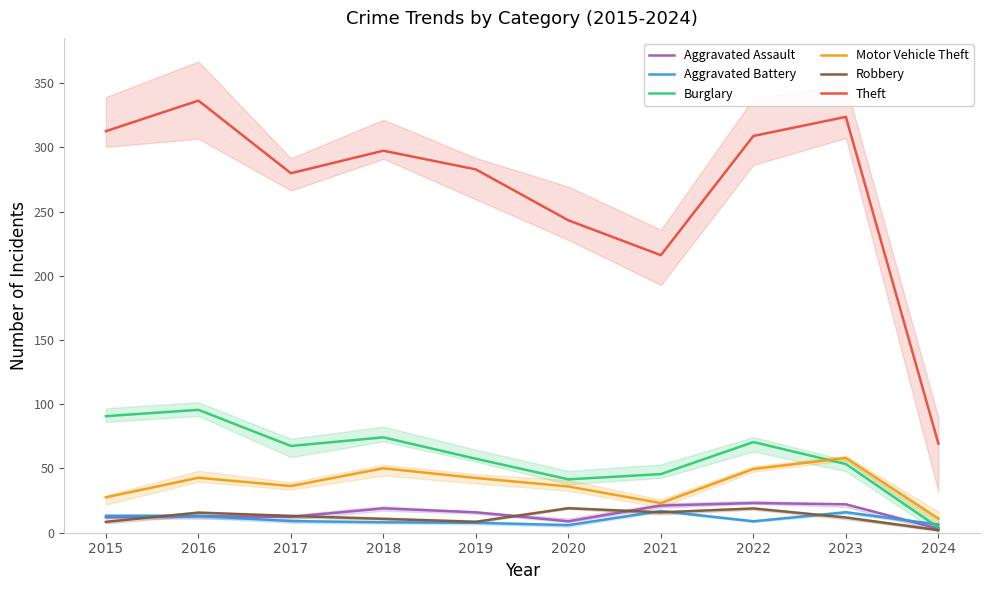

How many lines are shown in the chart?

6